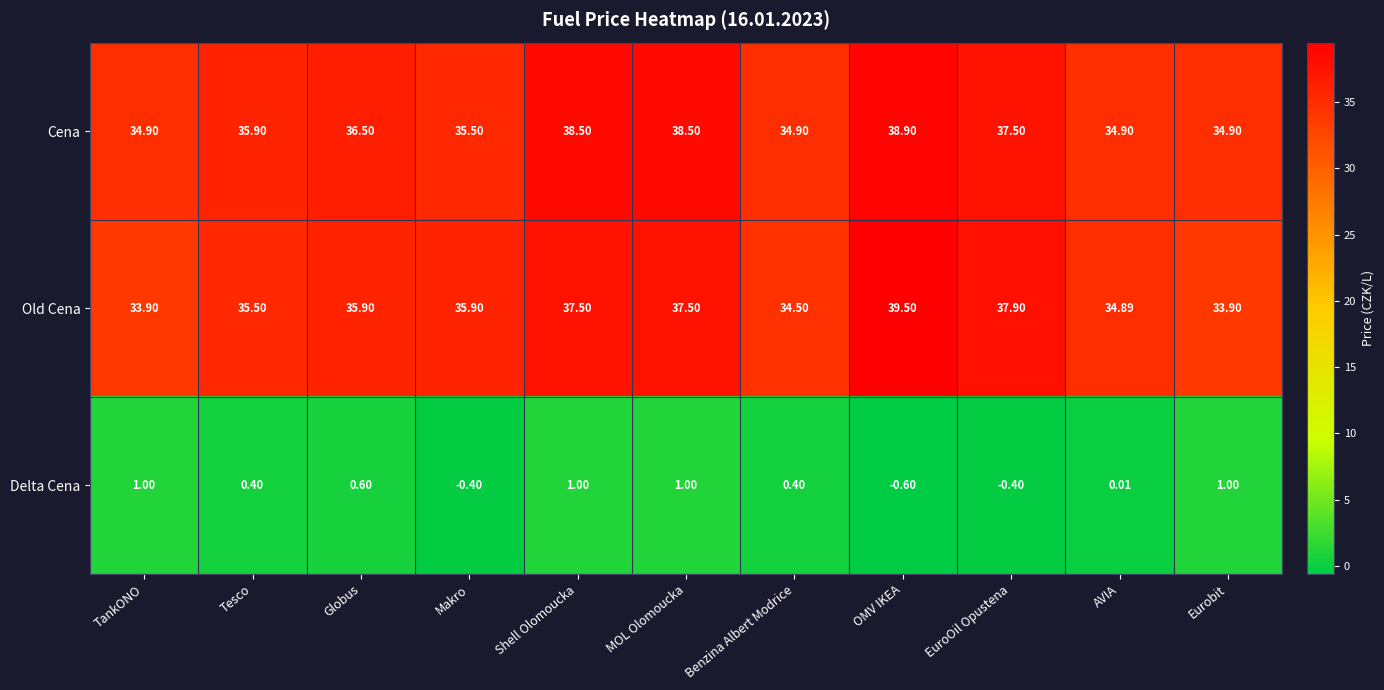

Which series has the largest total across all categories?

Cena